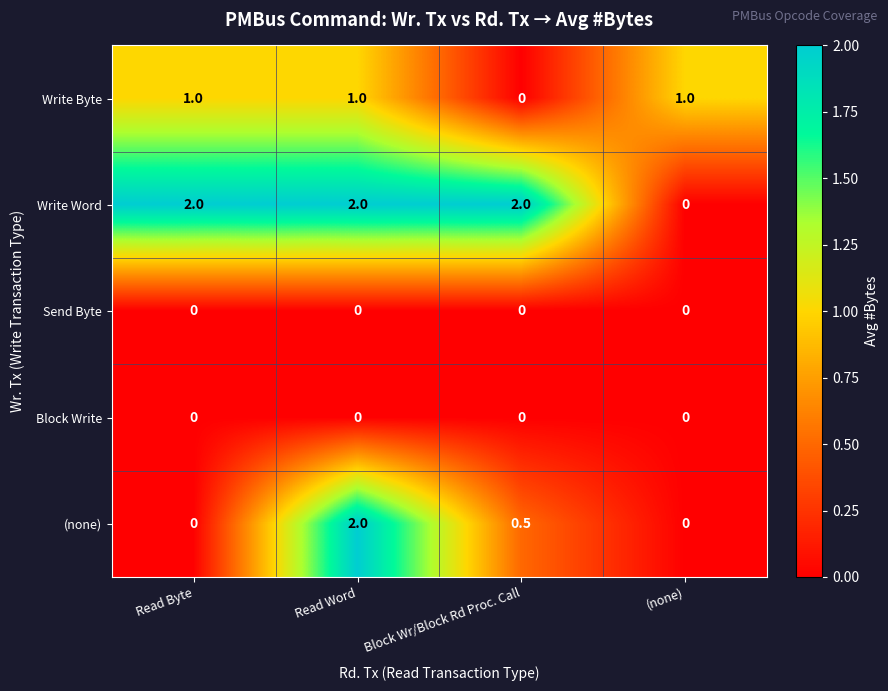

What is the difference between the highest and lowest values at (none)?

1.0